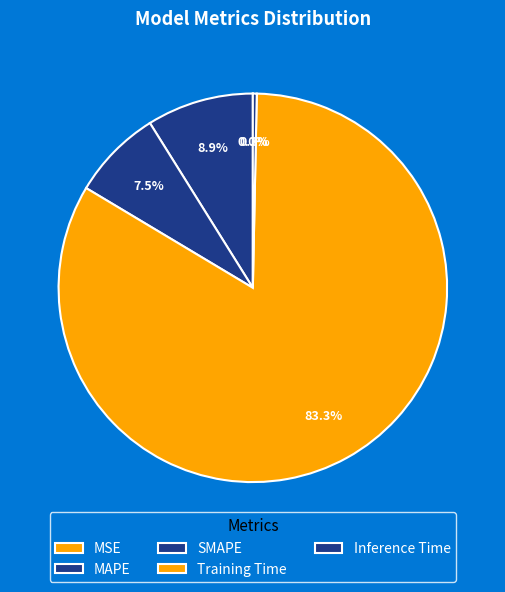

To the nearest percent, what is the average slice percentage?

20%